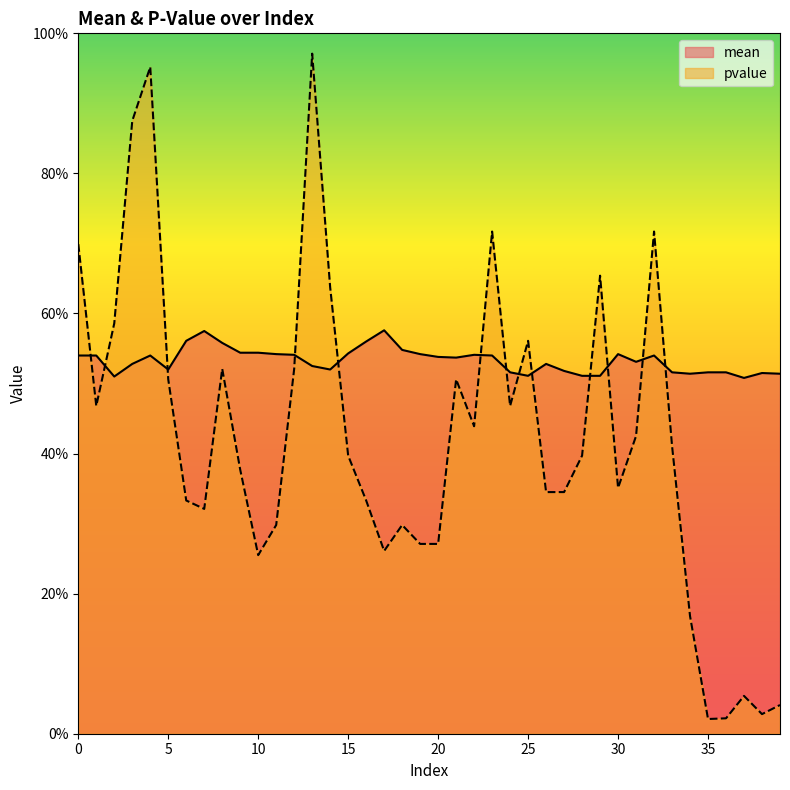

What is the spread (max minus min) of values at 10?

0.3